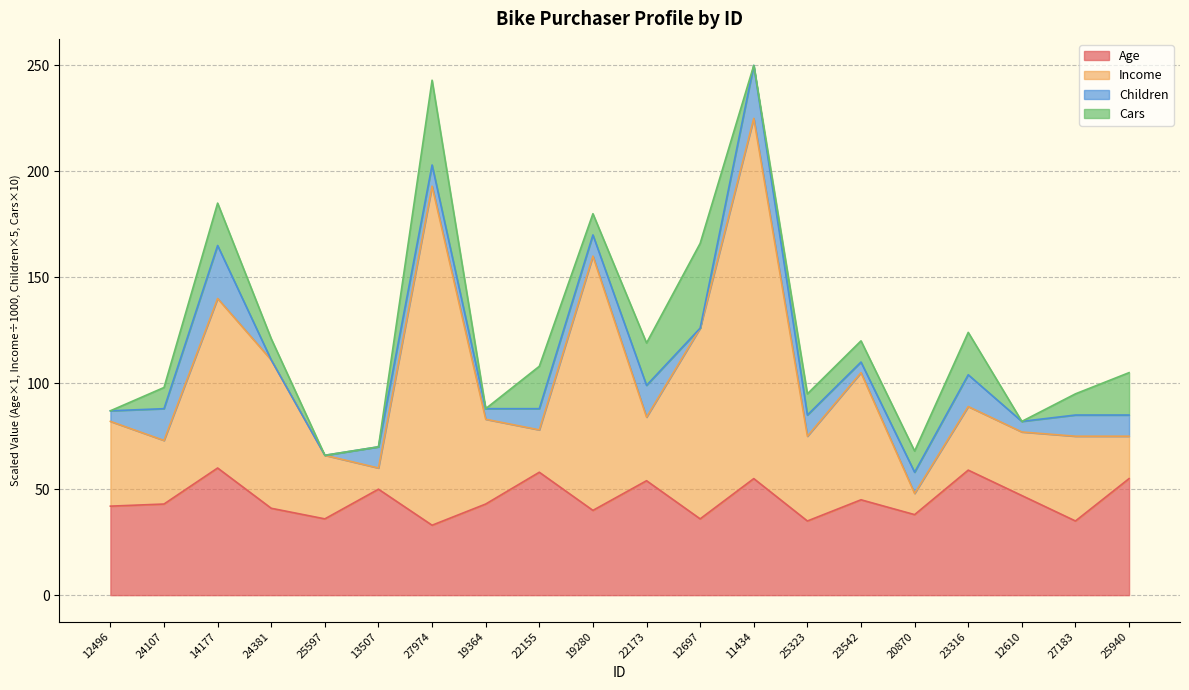

True or false: Age has more than 2 interior local peaks.

True